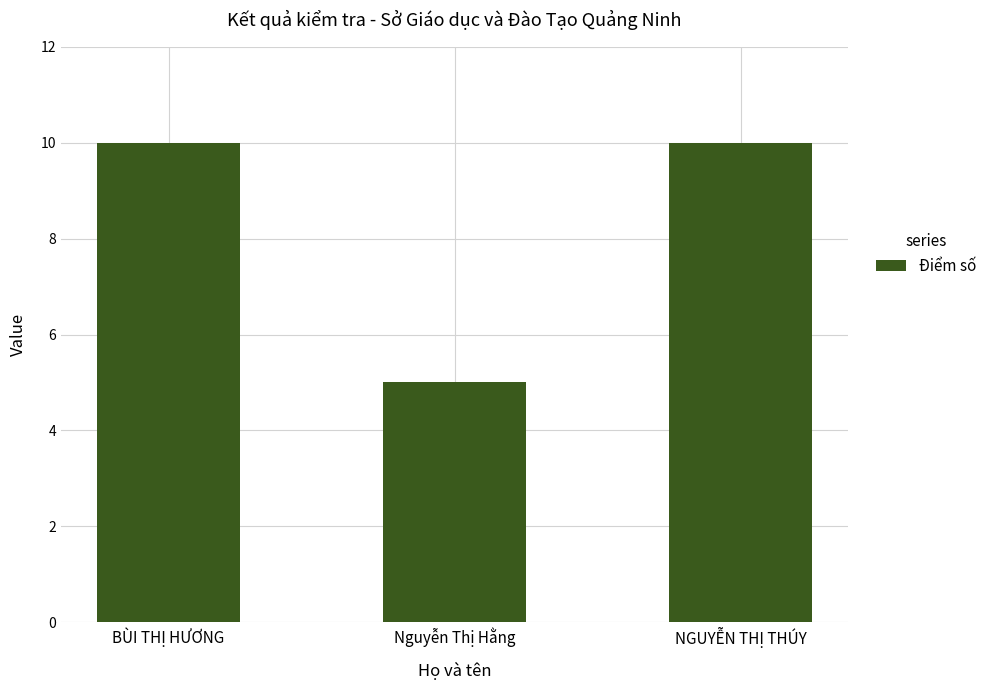

At which label is the value closest to 7?

Nguyễn Thị Hằng